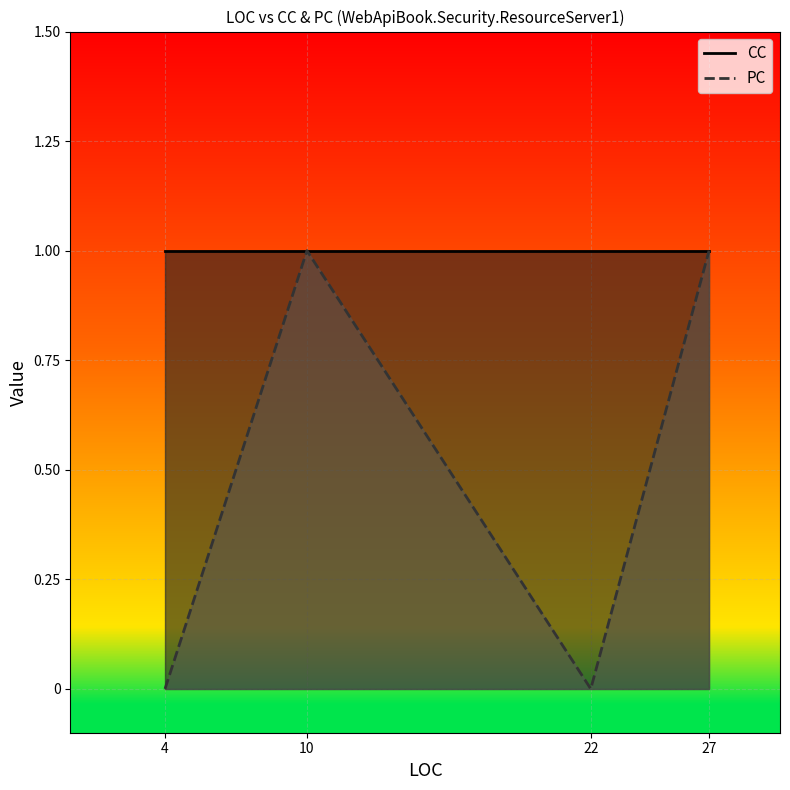

List the labels in order of value, largest first.

10, 27, 4, 22